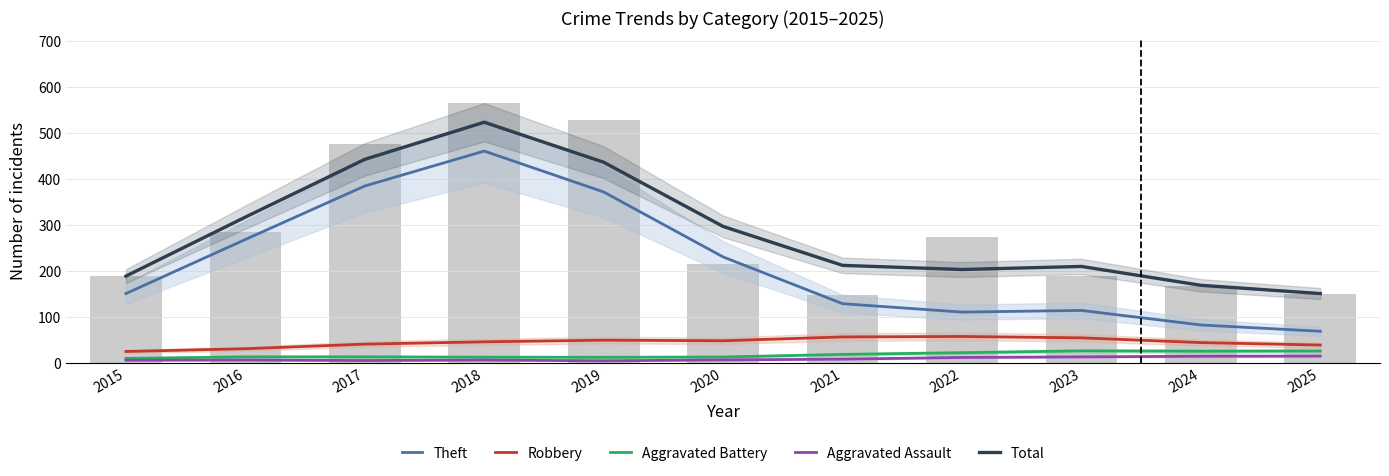

At which category is the sum across all series the highest?

2018